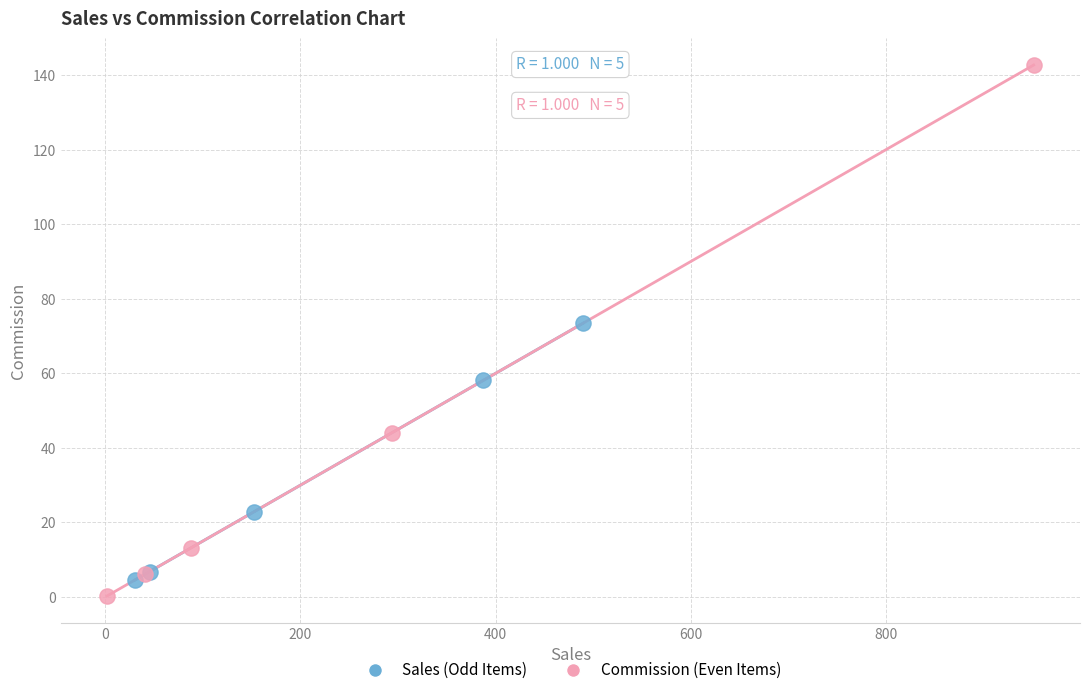

Which series has the largest Y range (max minus min)?

Commission (Even Items)